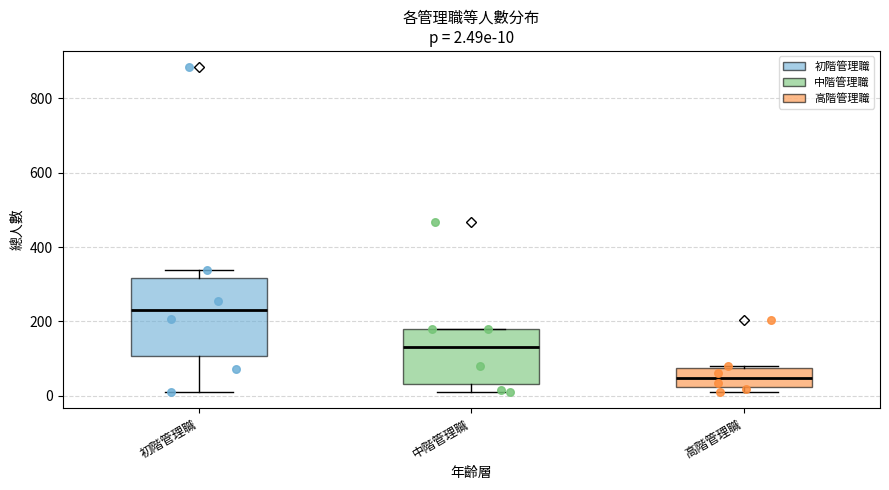

Which box is the tallest, from its lower edge to its upper edge?

初階管理職